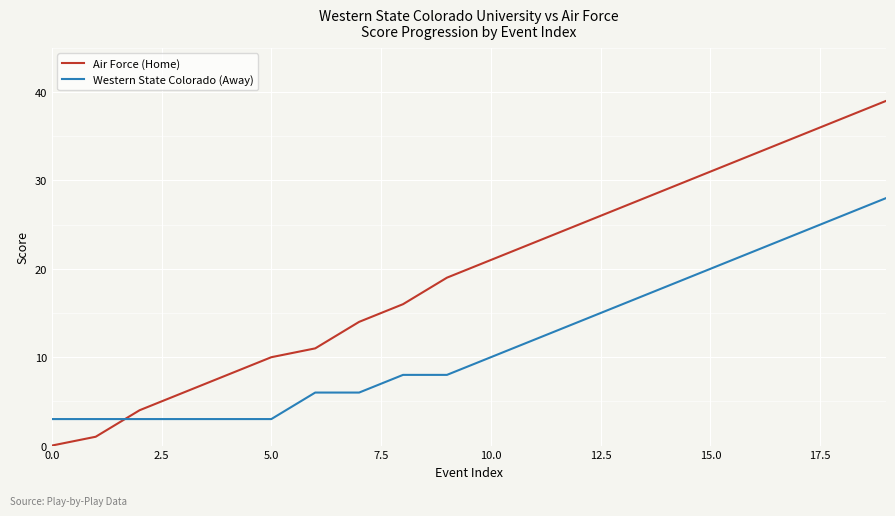

What is the minimum value for Western State Colorado (Away)?

3